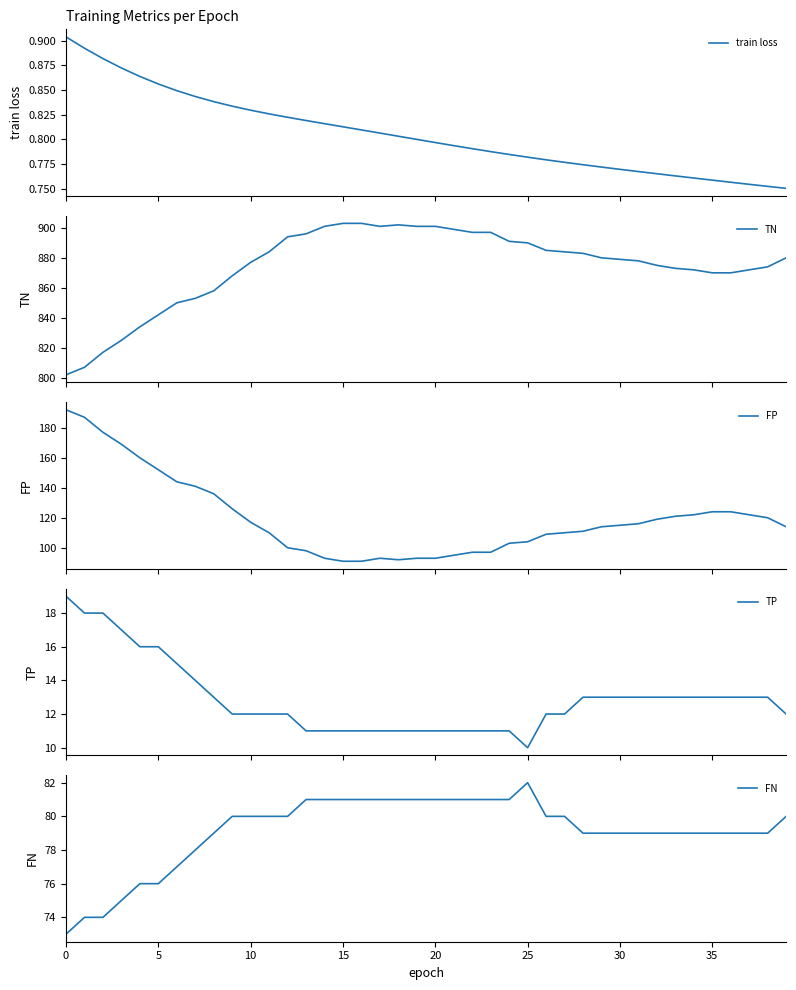

What is the sum of all FN values?

3165